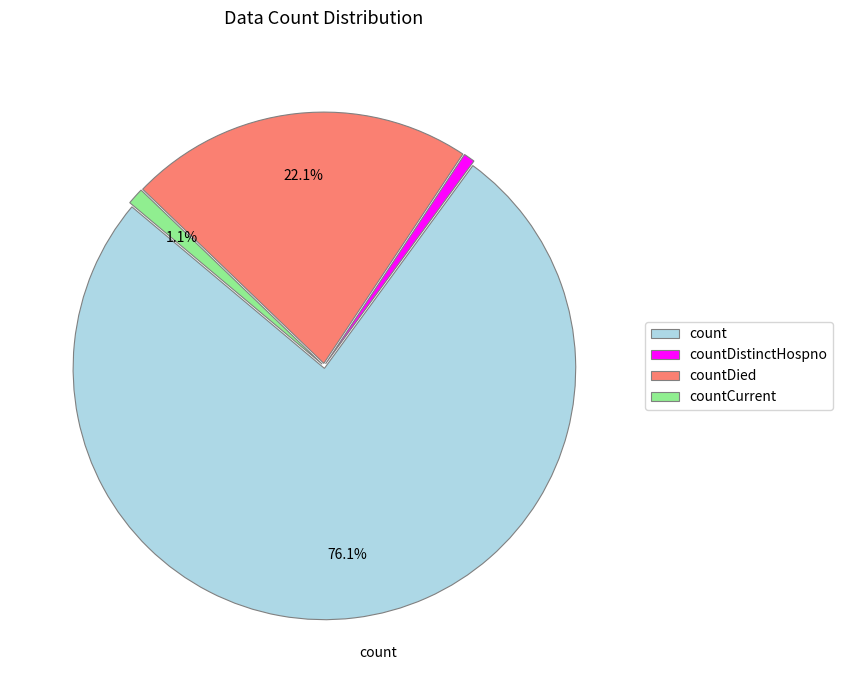

What is the ratio of the value at count to the value at countDied?

3.4